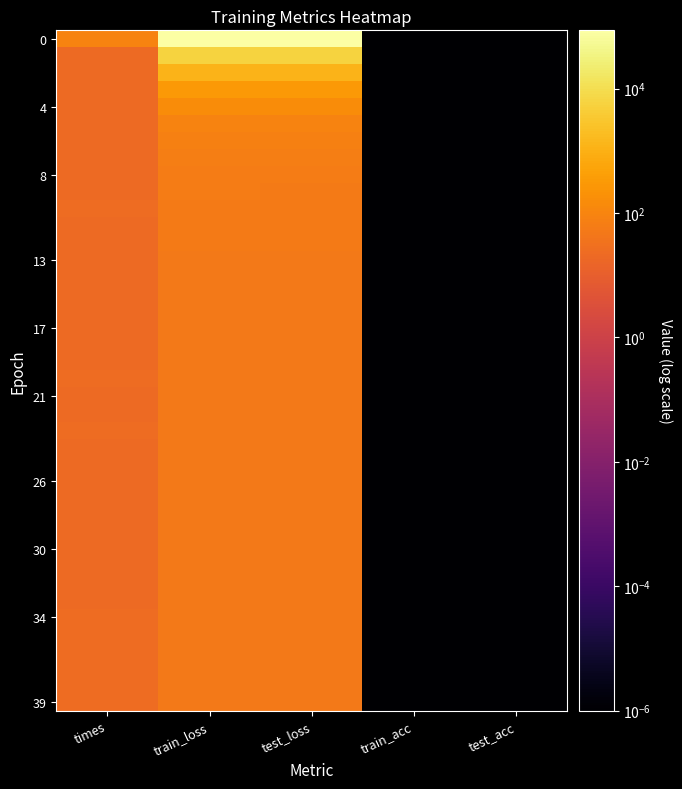

What is the difference between the highest and lowest values at times?

69.6